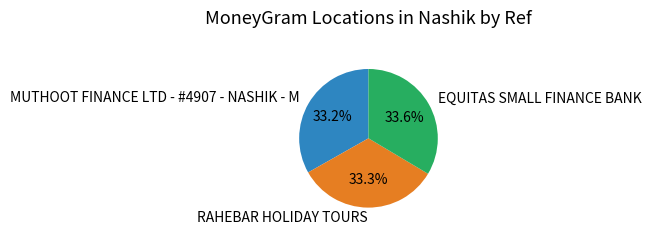

Is it true that RAHEBAR HOLIDAY TOURS is 45% of the pie?

False